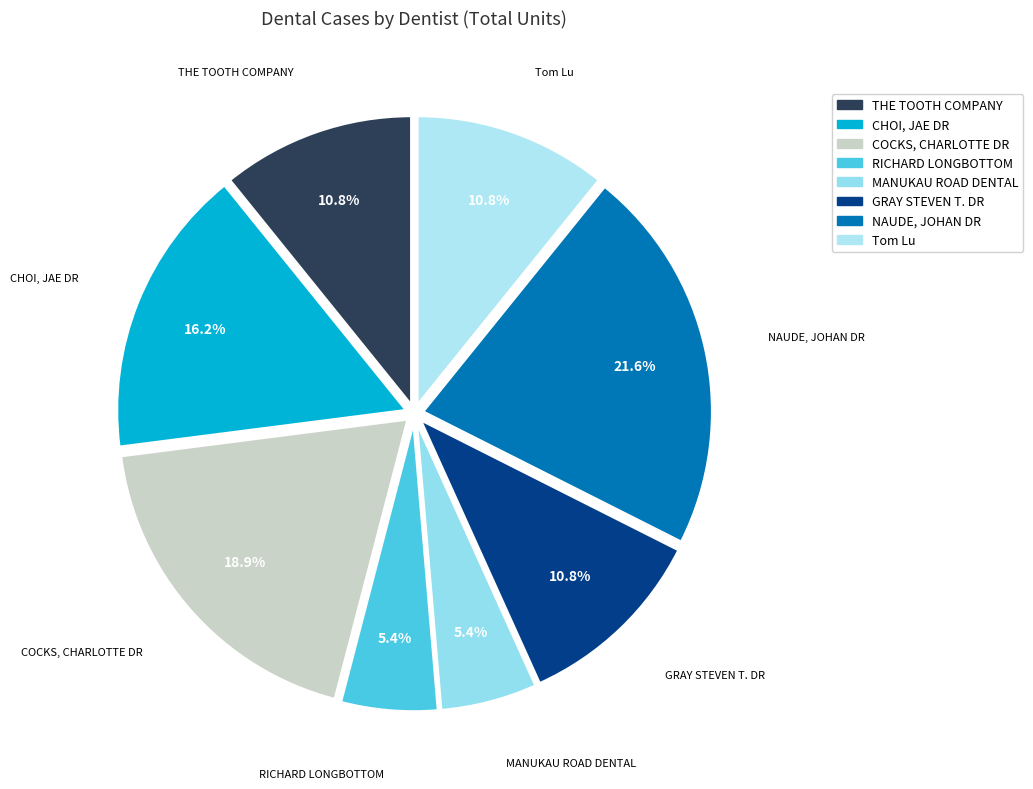

How many slices are in this pie chart?

8